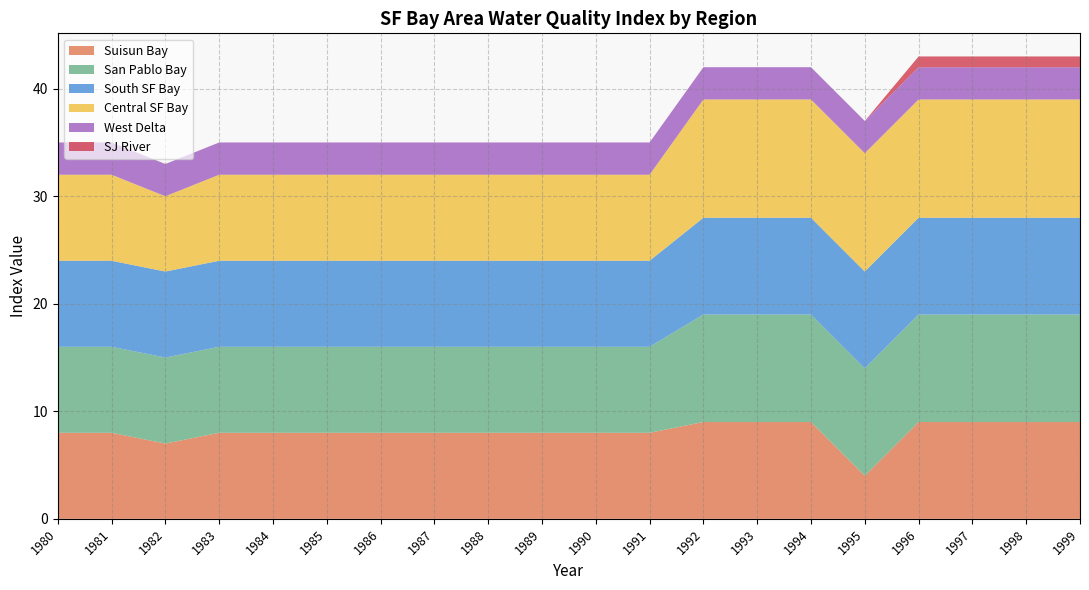

Reading left to right, what are all the values shown in this chart?

Suisun Bay: 8	8	7	8	8	8	8	8	8	8	8	8	9	9	9	4	9	9	9	9
San Pablo Bay: 8	8	8	8	8	8	8	8	8	8	8	8	10	10	10	10	10	10	10	10
South SF Bay: 8	8	8	8	8	8	8	8	8	8	8	8	9	9	9	9	9	9	9	9
Central SF Bay: 8	8	7	8	8	8	8	8	8	8	8	8	11	11	11	11	11	11	11	11
West Delta: 3	3	3	3	3	3	3	3	3	3	3	3	3	3	3	3	3	3	3	3
SJ River: 0	0	0	0	0	0	0	0	0	0	0	0	0	0	0	0	1	1	1	1